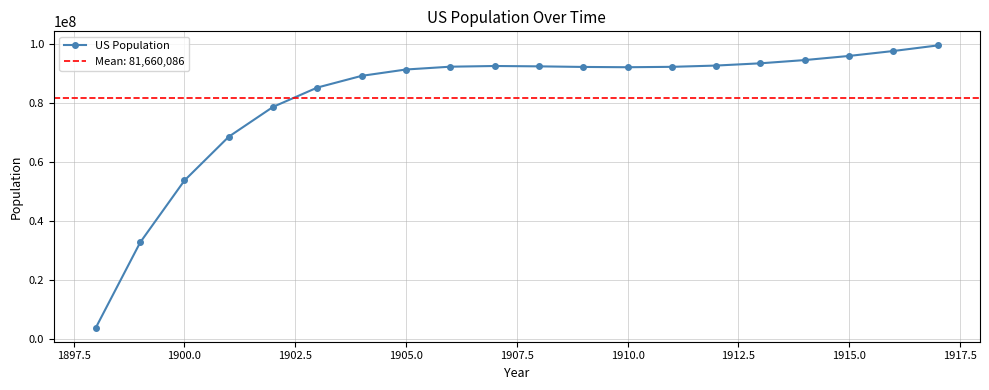

The value of US Population at 1915.0 is 156248284. True or false?

False